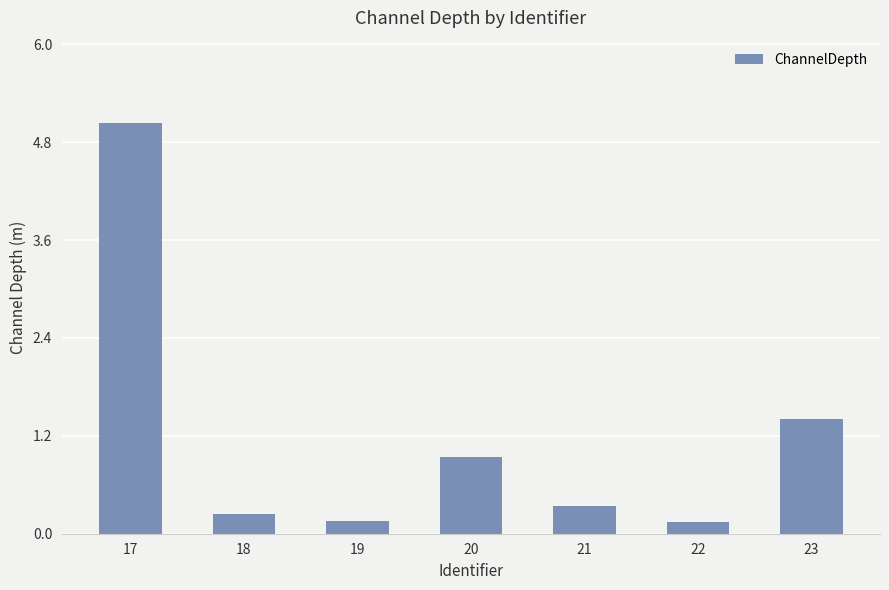

The value at 21 is 0.1. True or false?

False